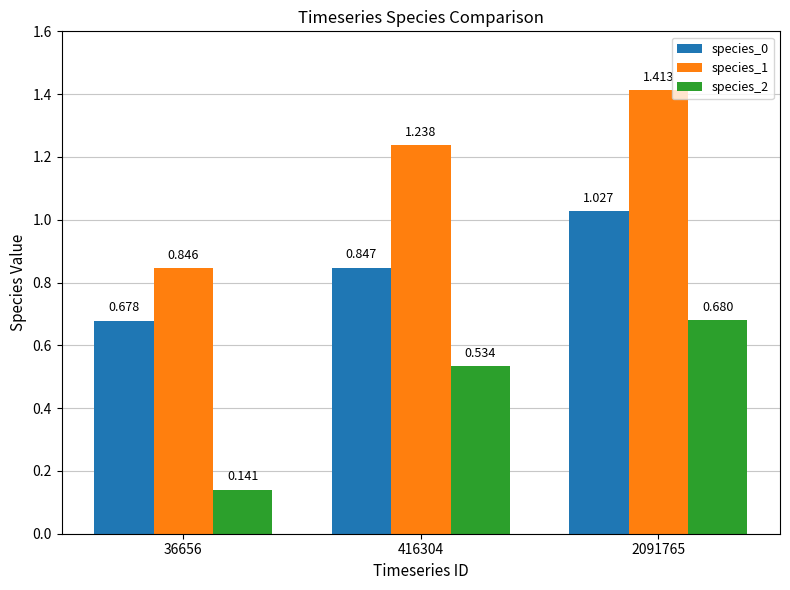

Rank the series at 36656 from highest to lowest value.

species_1, species_0, species_2